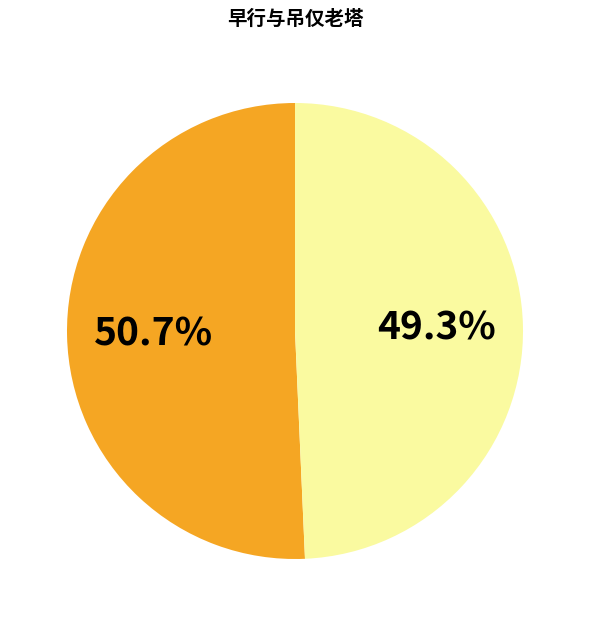

Is there any slice that represents more than half of the pie?

Yes